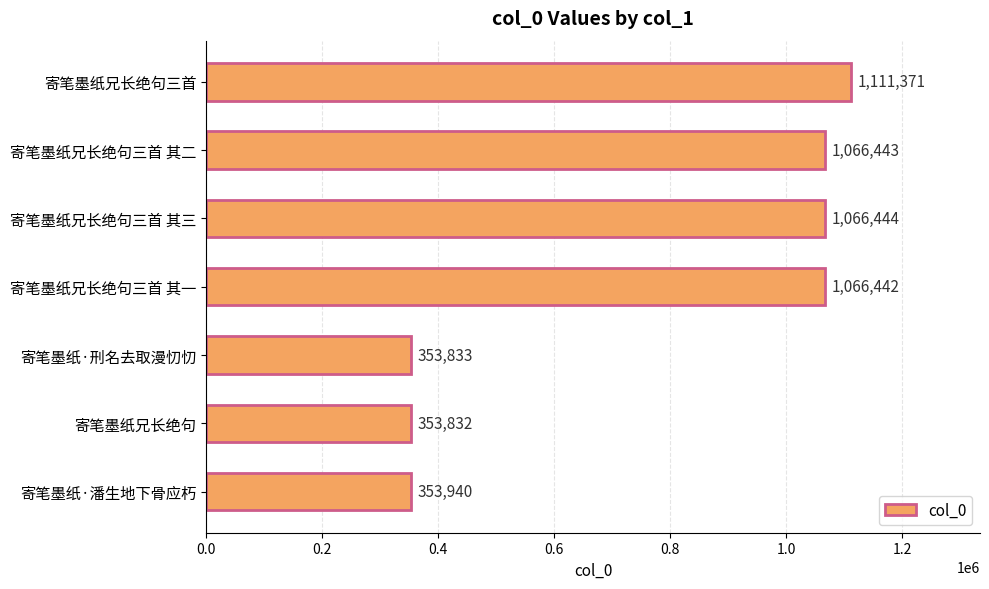

Read the value at 寄笔墨纸·潘生地下骨应朽, to the nearest 100.

353900